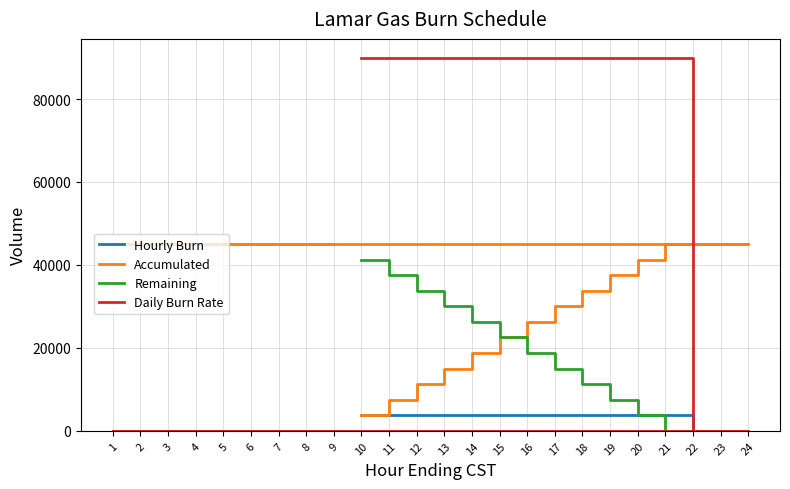

True or false: Remaining has more than 1 points higher than both neighbors.

False